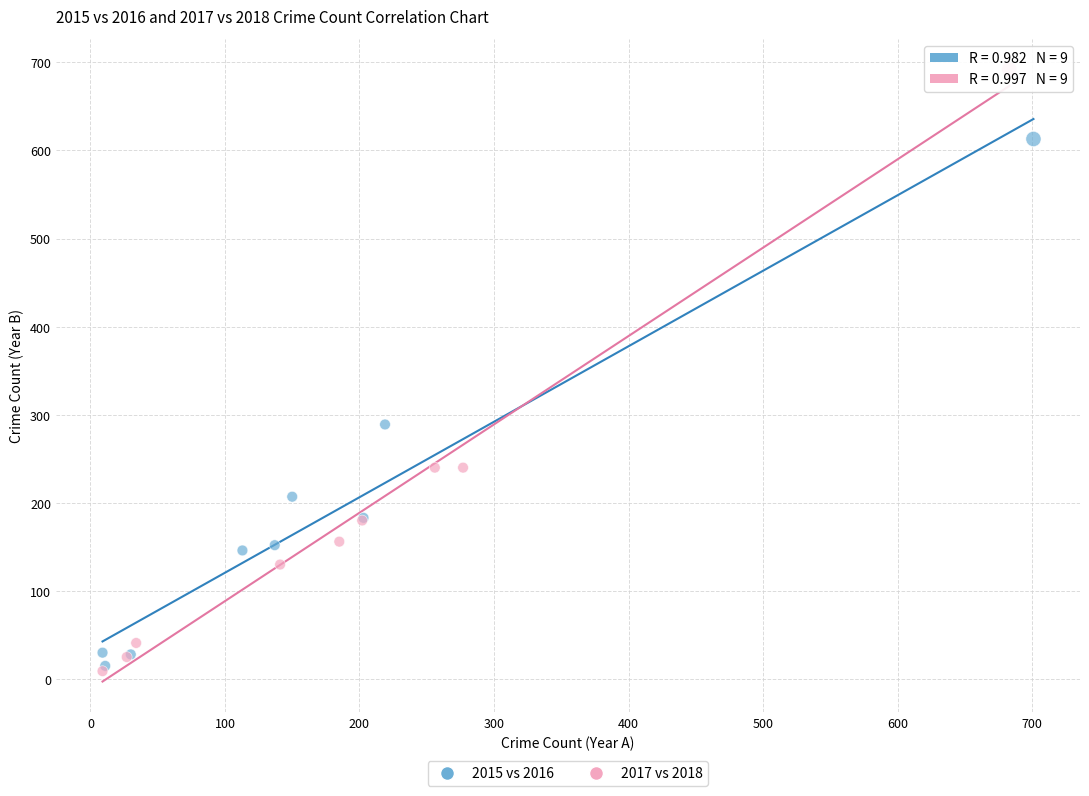

What are all the series names shown in the legend?

2015 vs 2016, 2017 vs 2018